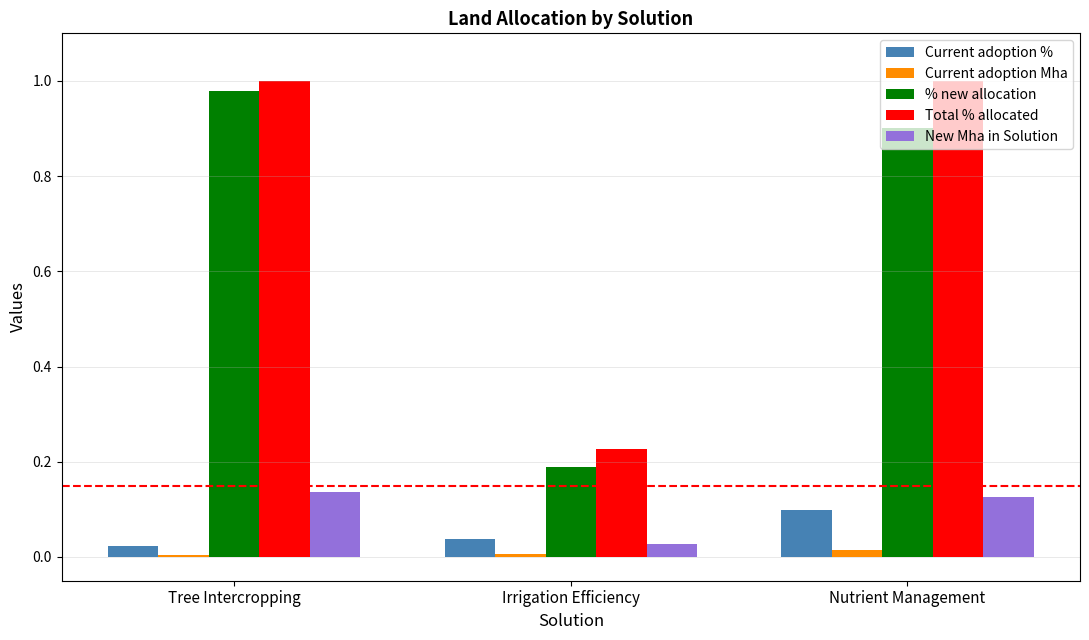

Which series changed the most between Irrigation Efficiency and Nutrient Management?

Total % allocated